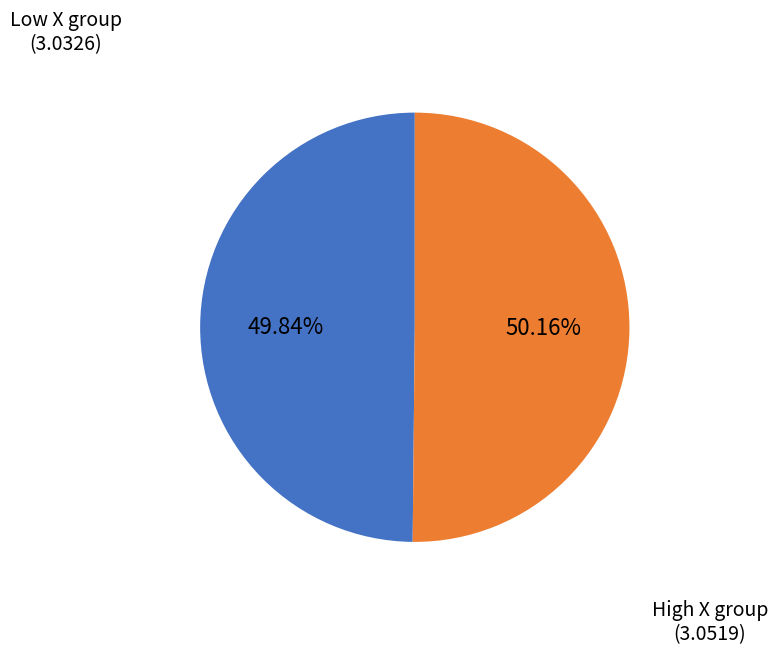

Is there any slice that represents more than half of the pie?

Yes